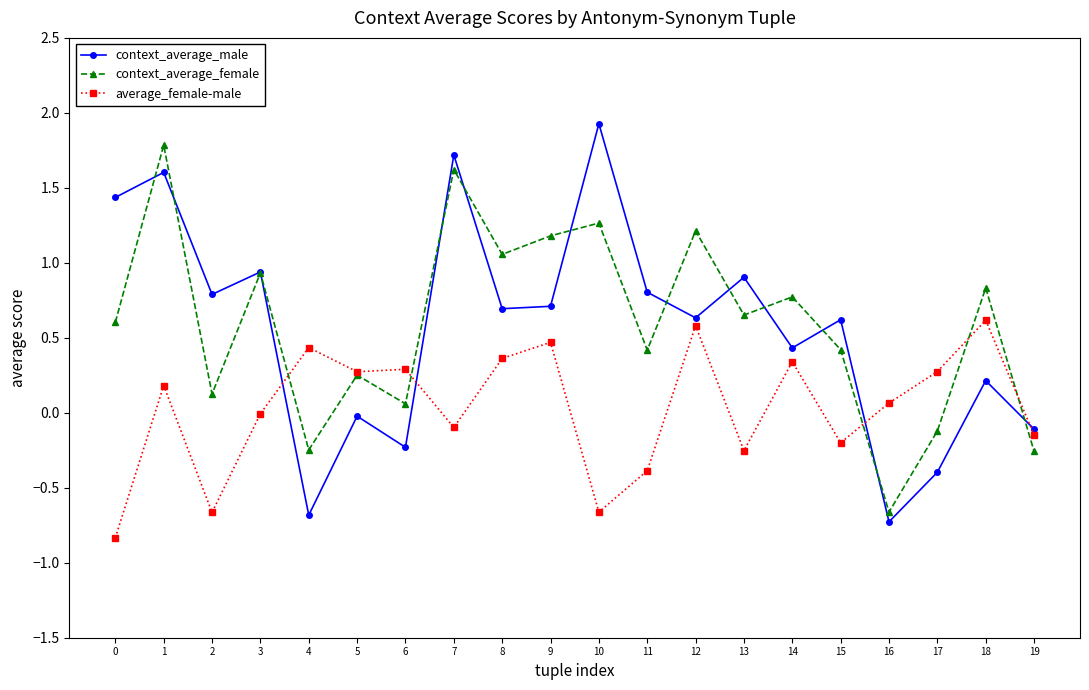

The context_average_male series shows -0.1 at 19. True or false?

True